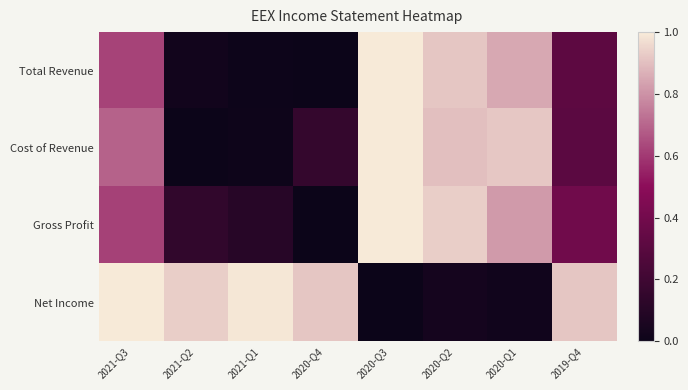

Reading left to right, transcribe all the data shown in this chart.

Total Revenue: 2021-Q3=0.6	2021-Q2=0.0	2021-Q1=0.0	2020-Q4=0.0	2020-Q3=1.0	2020-Q2=0.9	2020-Q1=0.8	2019-Q4=0.3
Cost of Revenue: 2021-Q3=0.7	2021-Q2=0.0	2021-Q1=0.0	2020-Q4=0.2	2020-Q3=1.0	2020-Q2=0.9	2020-Q1=0.9	2019-Q4=0.3
Gross Profit: 2021-Q3=0.6	2021-Q2=0.1	2021-Q1=0.1	2020-Q4=0.0	2020-Q3=1.0	2020-Q2=0.9	2020-Q1=0.8	2019-Q4=0.4
Net Income: 2021-Q3=1.0	2021-Q2=0.9	2021-Q1=1.0	2020-Q4=0.9	2020-Q3=0.0	2020-Q2=0.0	2020-Q1=0.0	2019-Q4=0.9